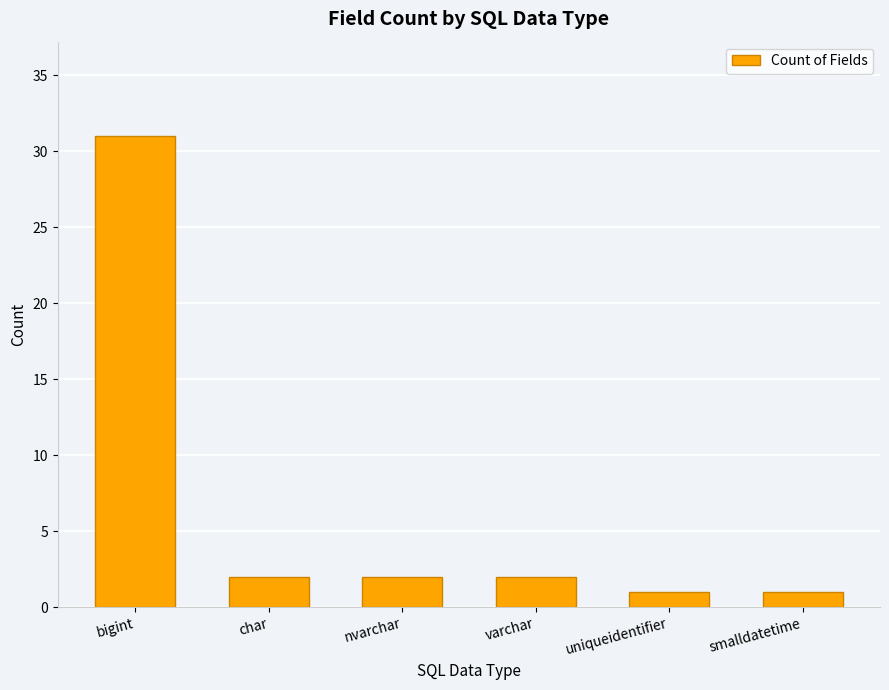

What is the ratio of the value at bigint to the value at uniqueidentifier?

31.0